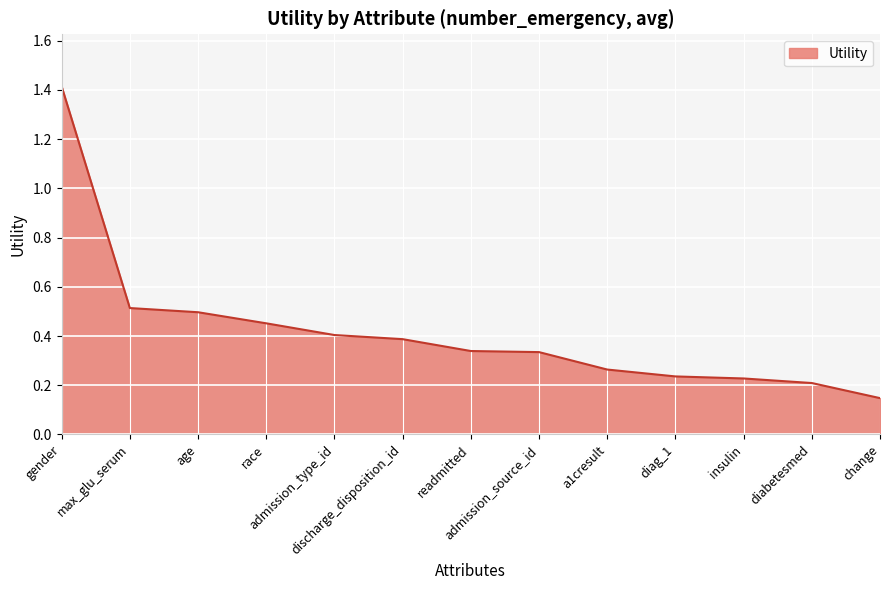

What is the greatest value displayed?

1.4